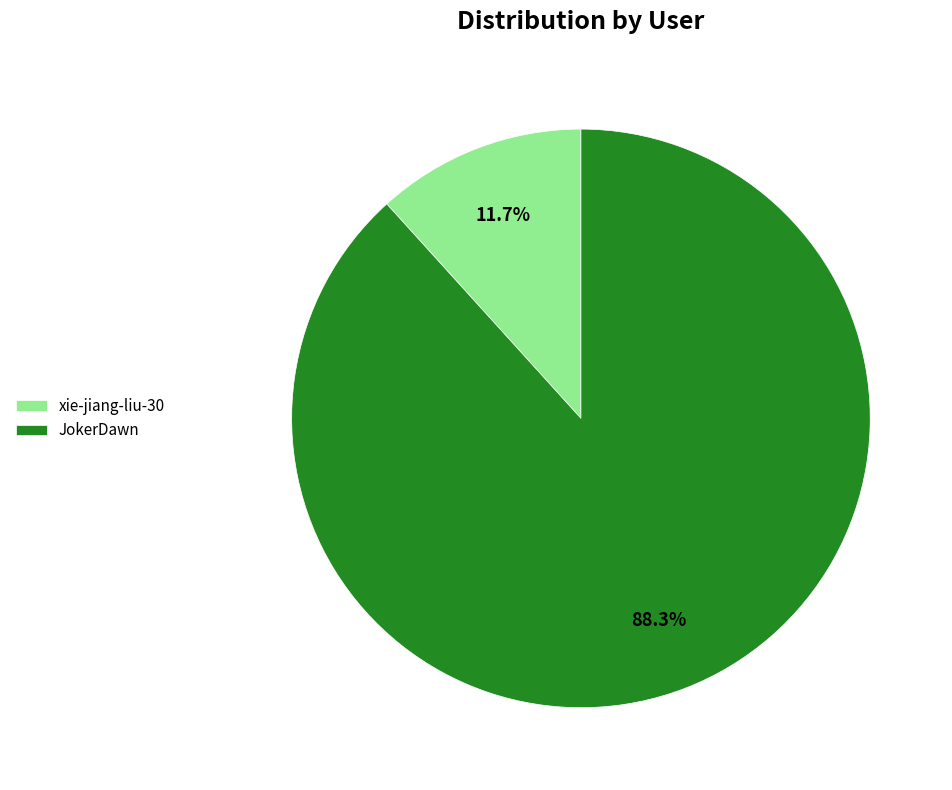

Count the number of slices in the pie.

2